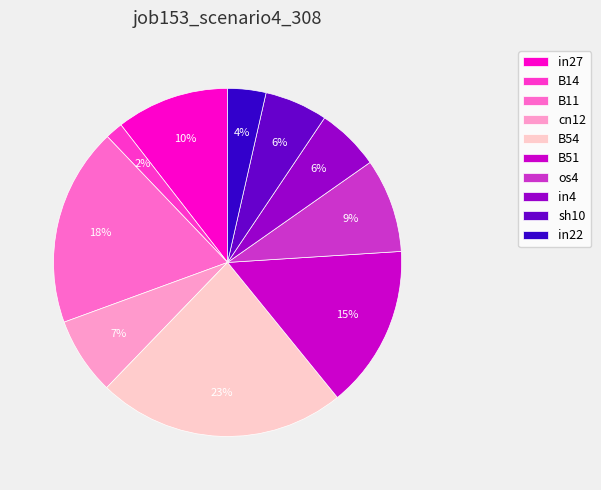

True or false: os4 accounts for 1% of the total.

False